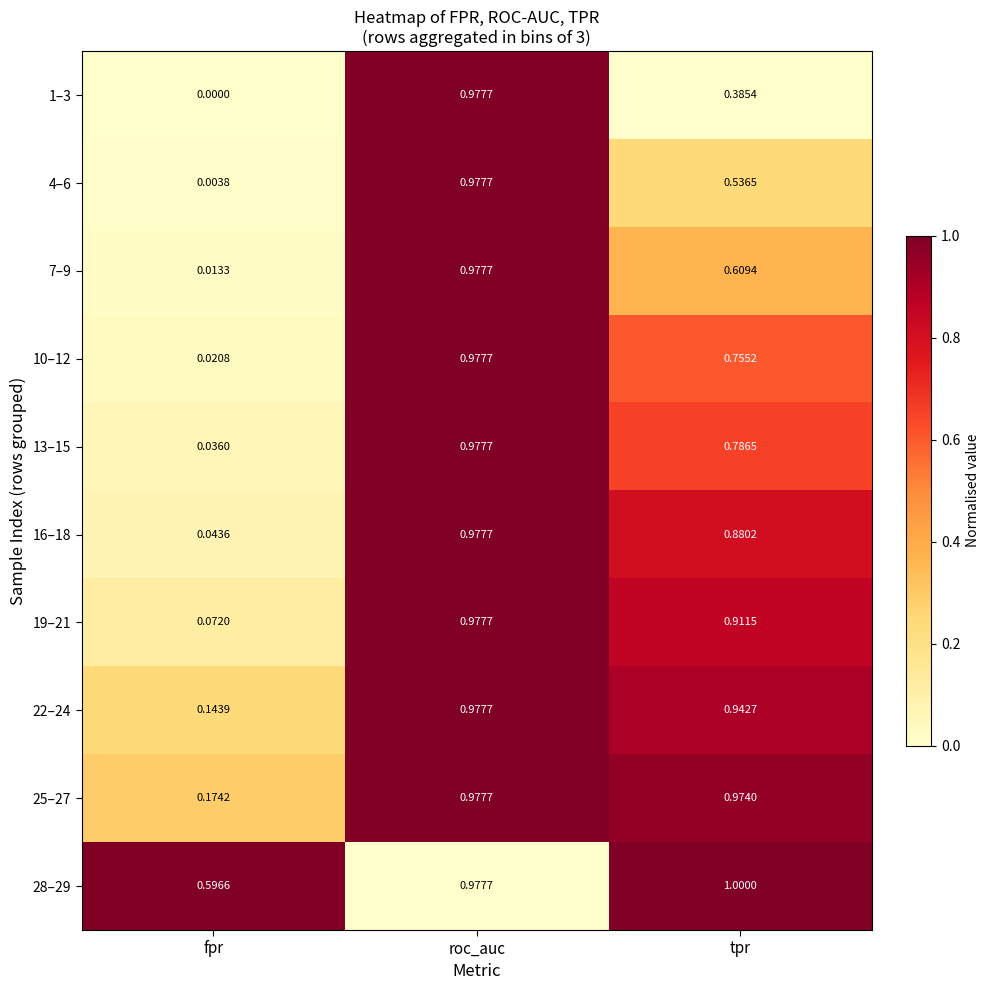

Is the value of 28–29 at tpr greater than the value of 13–15 at fpr?

Yes